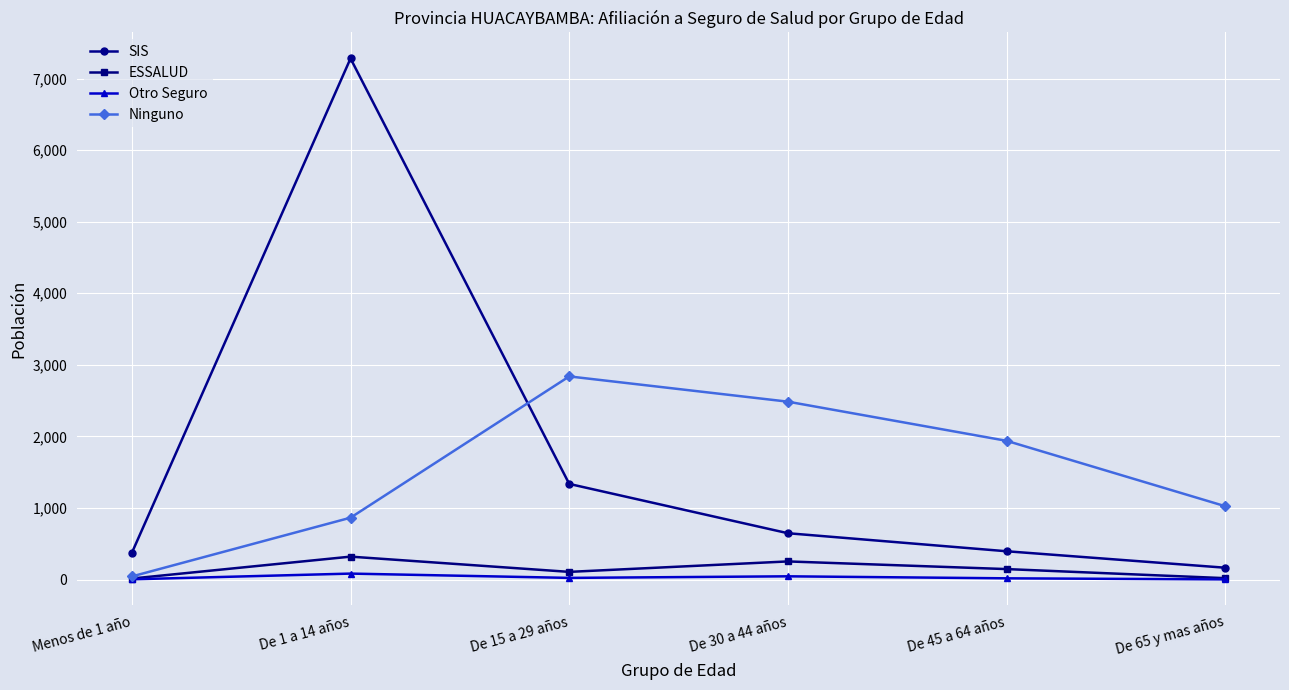

Where is the first local maximum for SIS?

De 1 a 14 años